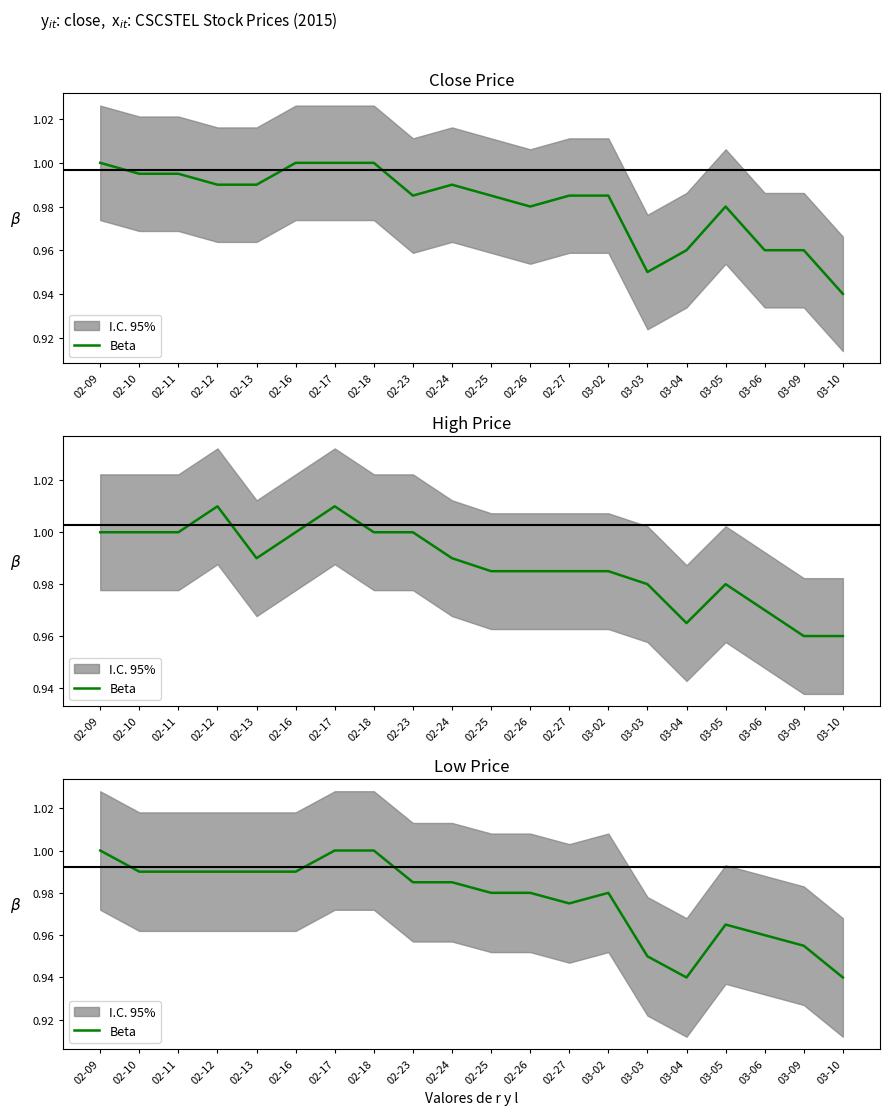

How many lines are shown in the chart?

1